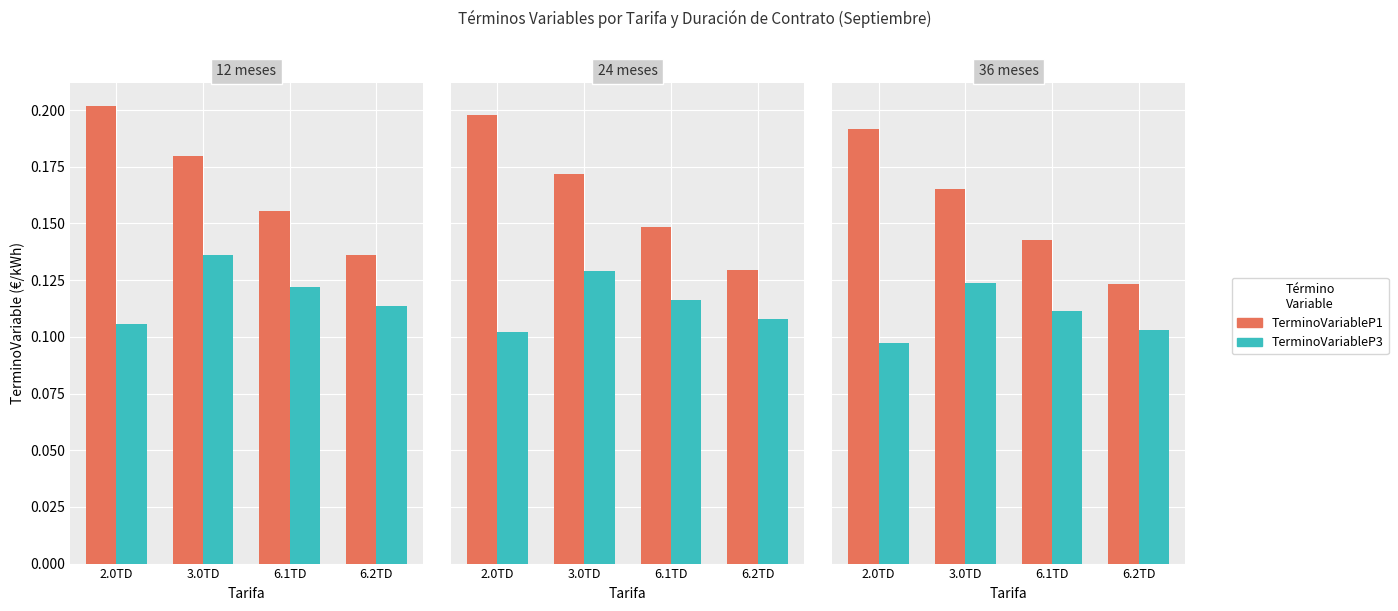

Which series has the largest range (max minus min)?

TerminoVariableP1